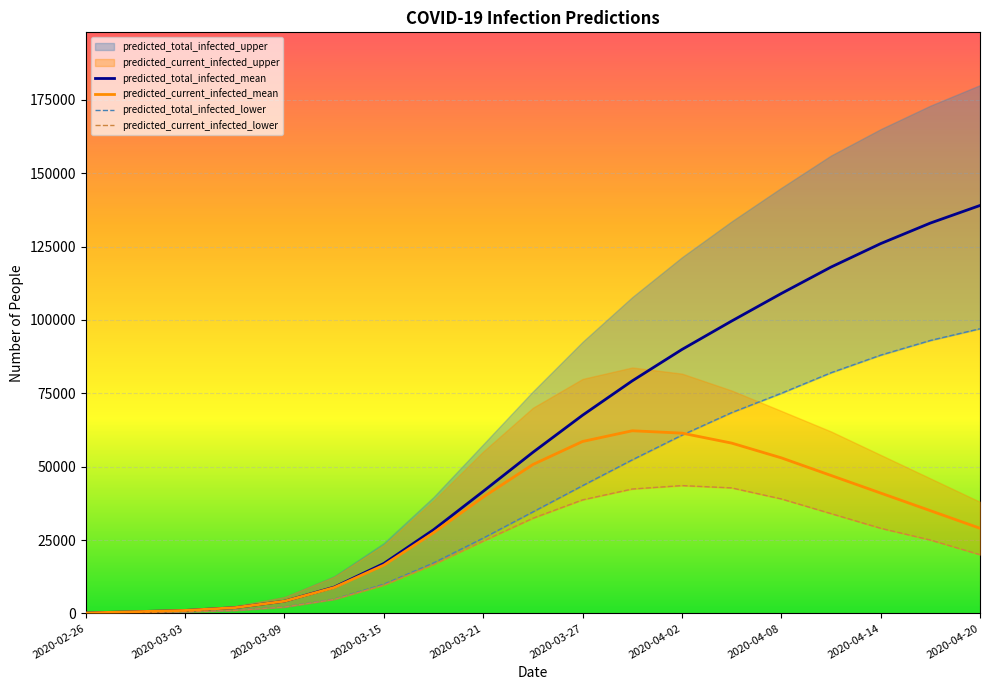

What is the maximum value for predicted_total_infected_mean?

139000